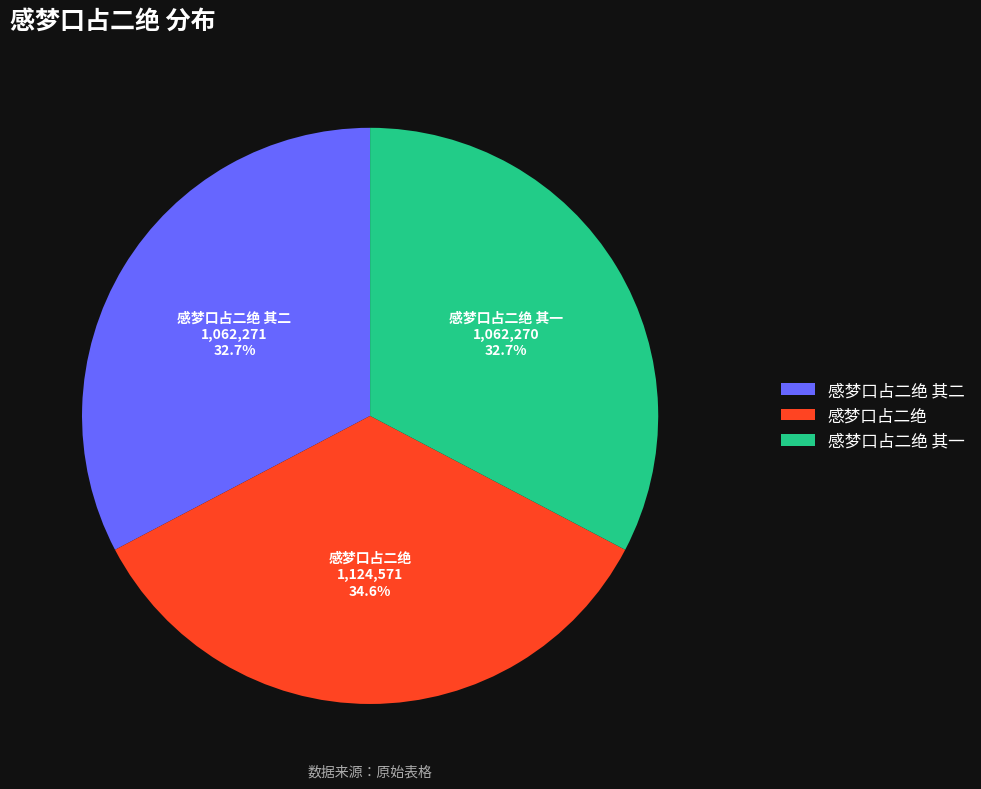

To the nearest percent, what percentage of the pie is 感梦口占二绝?

35%